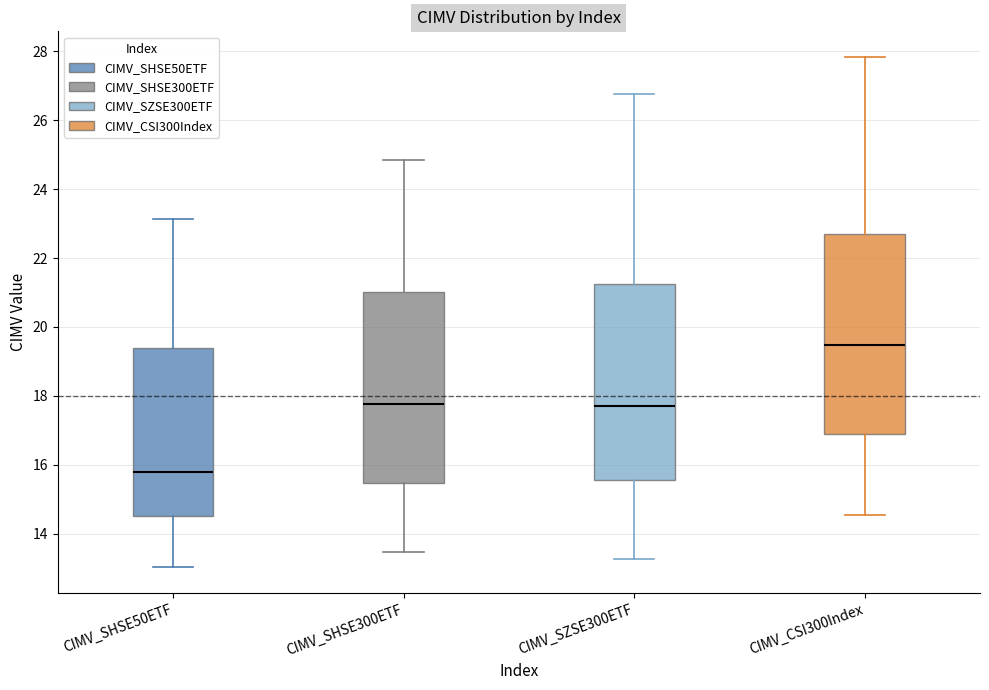

Reading left to right, read every box against the y-axis: the position of its median line, the range the box covers, and the ends of its whiskers. The values are not printed on the chart, so give them approximately, as read against the axis.

CIMV_SHSE50ETF: median 15.8, box 14.4 to 19.4, whiskers 13.0 to 23.2
CIMV_SHSE300ETF: median 17.8, box 15.4 to 21.0, whiskers 13.4 to 24.8
CIMV_SZSE300ETF: median 17.8, box 15.6 to 21.2, whiskers 13.2 to 26.8
CIMV_CSI300Index: median 19.4, box 16.8 to 22.6, whiskers 14.6 to 27.8